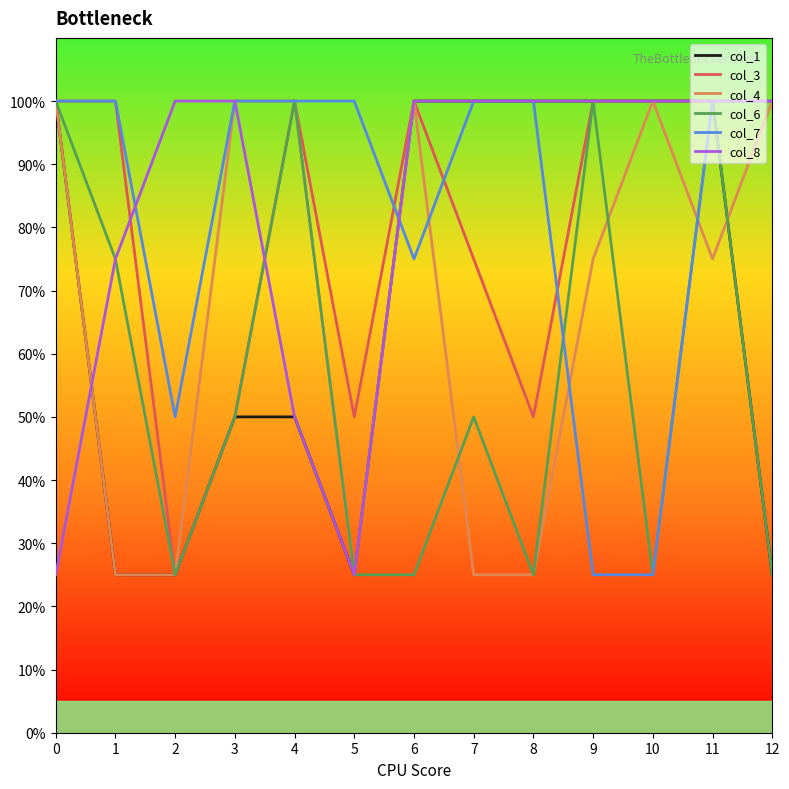

True or false: col_4 has more than 2 interior local peaks.

False